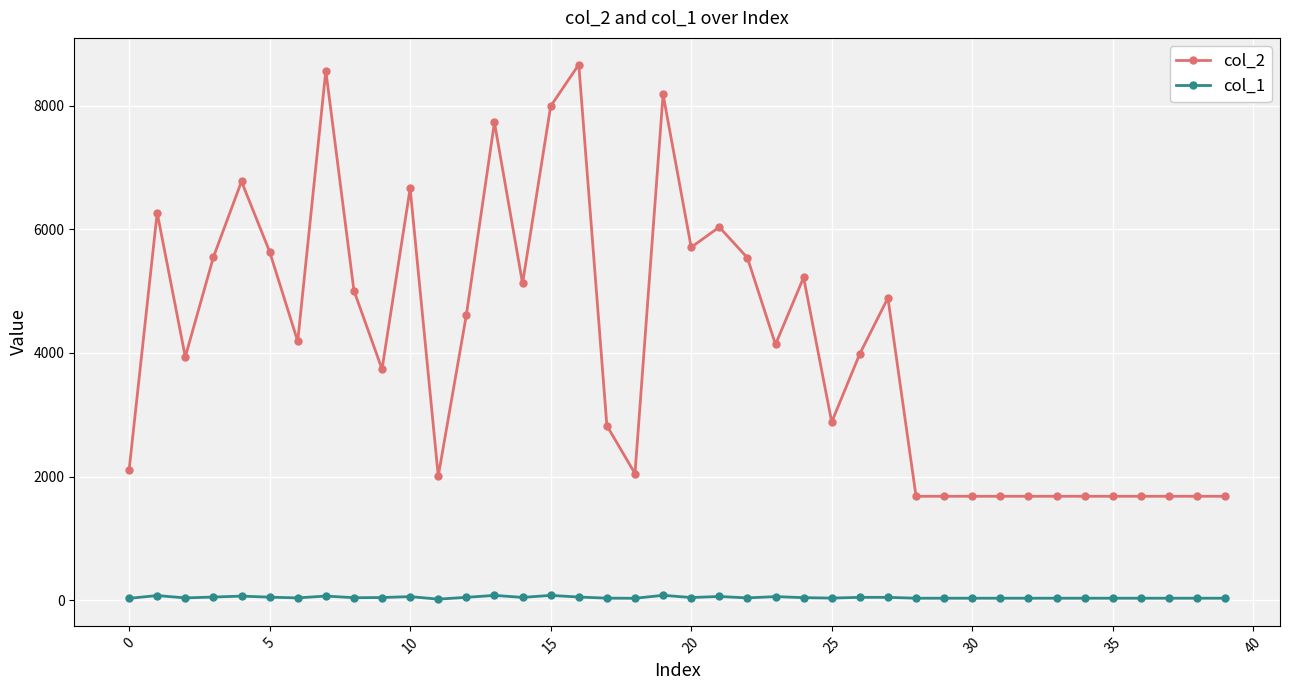

What is the average value of the col_1 series?

42